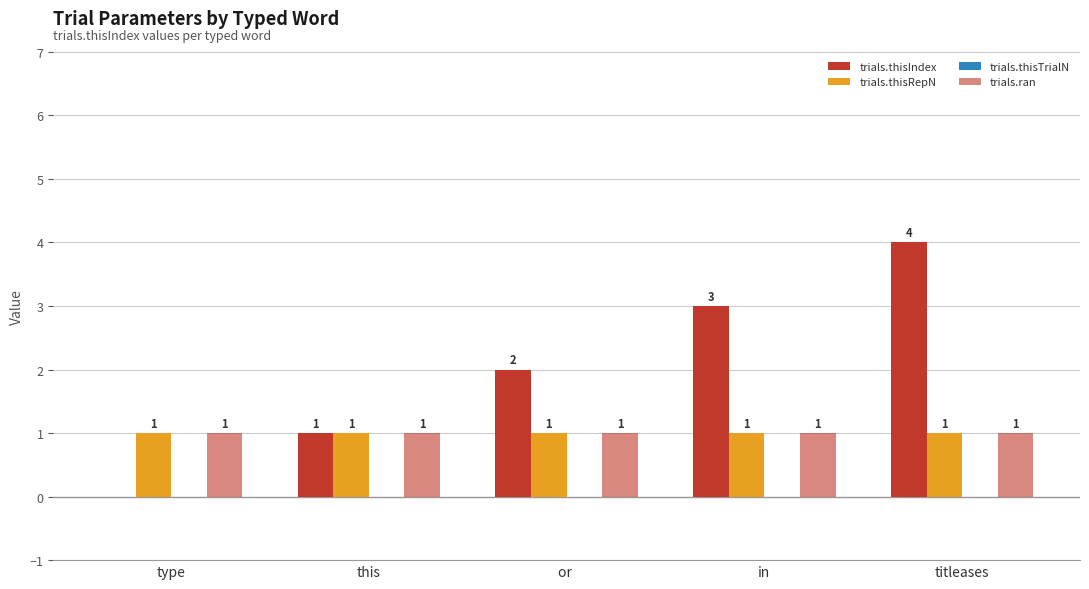

How many groups of bars are there?

5